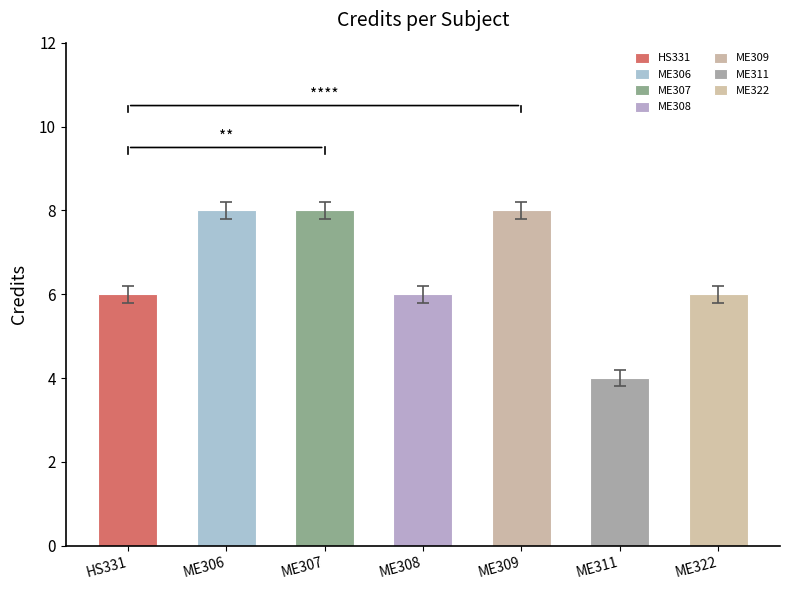

Rank the categories by value from highest to lowest.

ME306, ME307, ME309, HS331, ME308, ME322, ME311